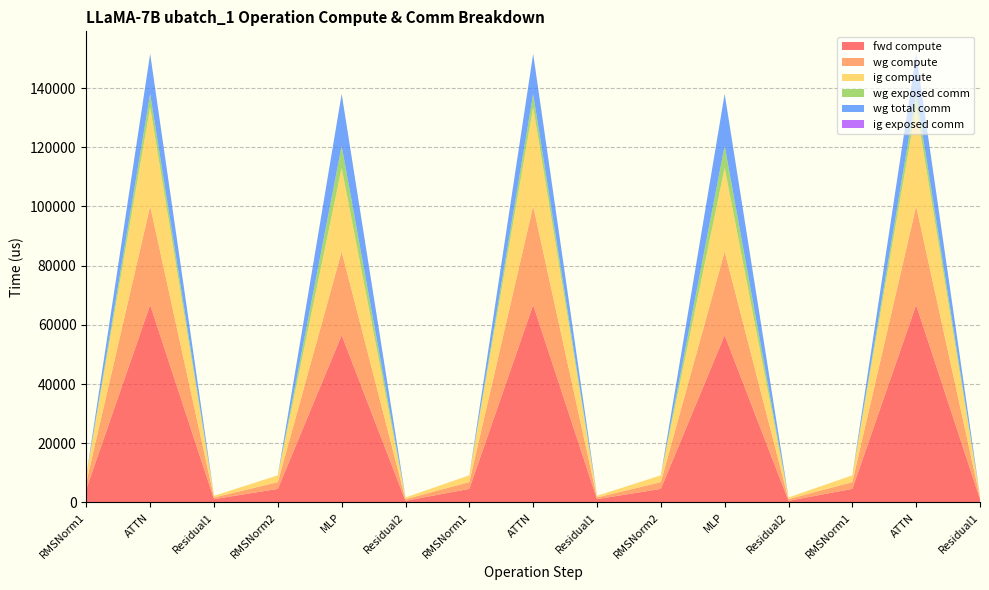

Reading left to right, extract all data points from this chart.

fwd compute: 4587.5	66748.4	1123.9	4587.5	56518.2	562.0	4587.5	66748.4	1123.9	4587.5	56518.2	562.0	4587.5	66748.4	1123.9
wg compute: 2293.7	33374.2	562.0	2293.7	28259.1	562.0	2293.7	33374.2	562.0	2293.7	28259.1	562.0	2293.7	33374.2	562.0
ig compute: 2293.7	33374.2	562.0	2293.7	28259.1	562.0	2293.7	33374.2	562.0	2293.7	28259.1	562.0	2293.7	33374.2	562.0
wg exposed comm: 0.0	4477.6	0.0	0.0	7446.9	0.0	0.0	4477.6	0.0	0.0	7446.9	0.0	0.0	4477.6	0.0
wg total comm: 0.0	13591.5	0.0	0.0	17550.6	0.0	0.0	13591.5	0.0	0.0	17550.6	0.0	0.0	13591.5	0.0
ig exposed comm: 0.0	0.0	0.0	0.0	0.0	0.0	0.0	0.0	0.0	0.0	0.0	0.0	0.0	0.0	0.0